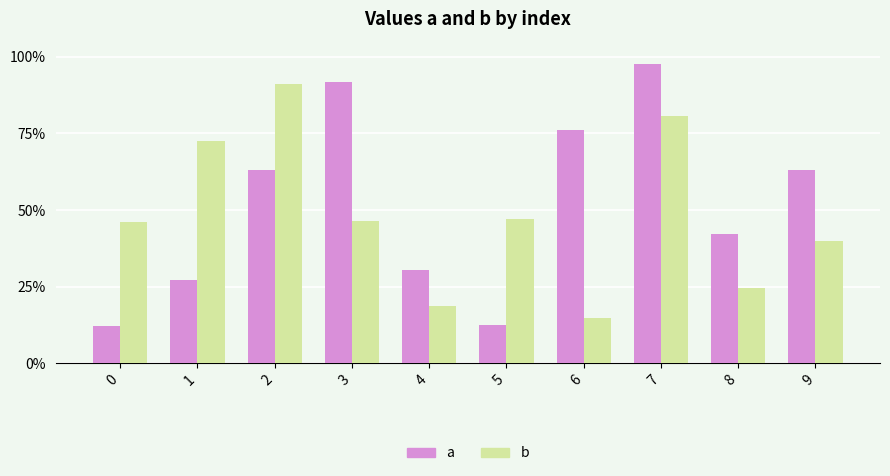

At which category does the chart reach its peak across all series?

7